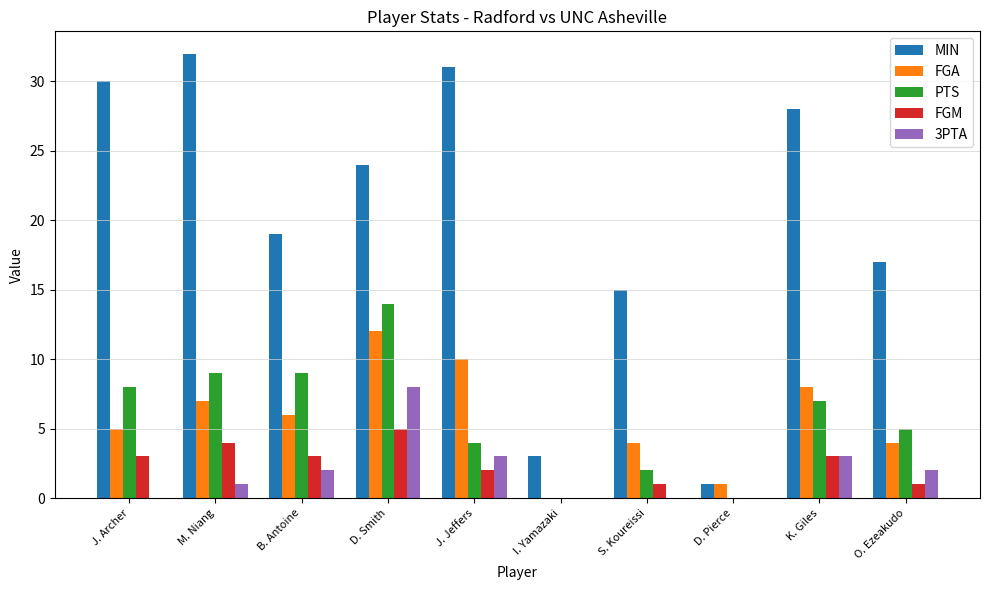

What is the sum of all FGM values?

22